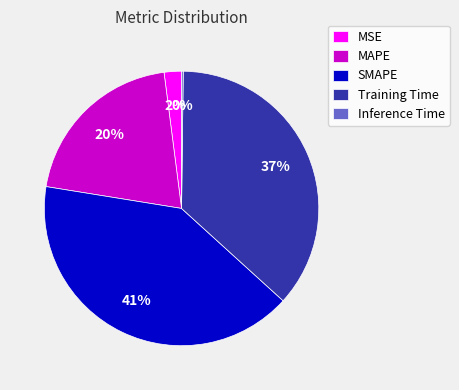

What percentage is the SMAPE slice, to the nearest percent?

41%